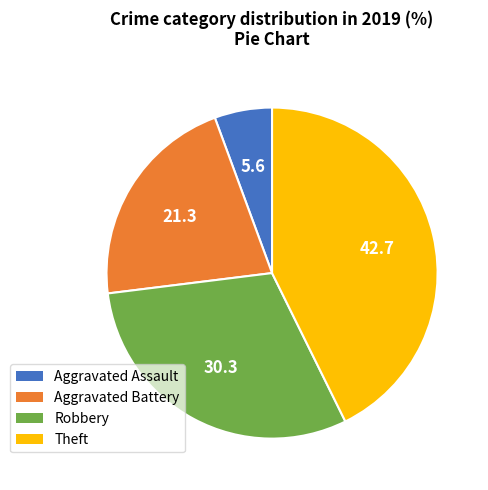

Which slice is the largest?

Theft